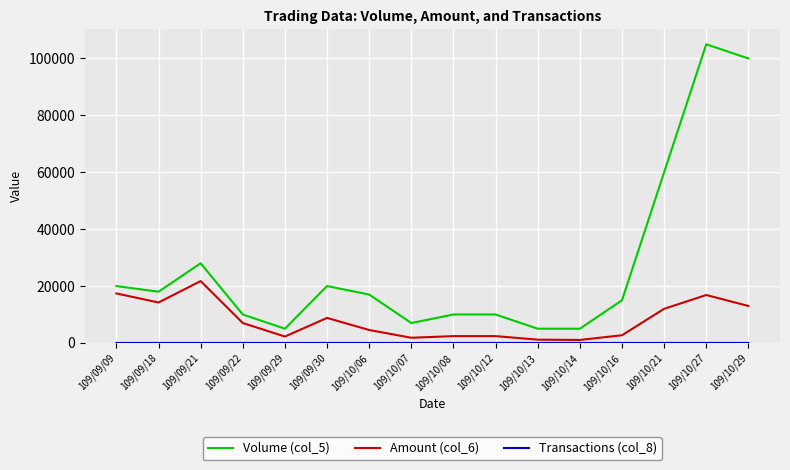

Which series has the widest spread of values?

Volume (col_5)